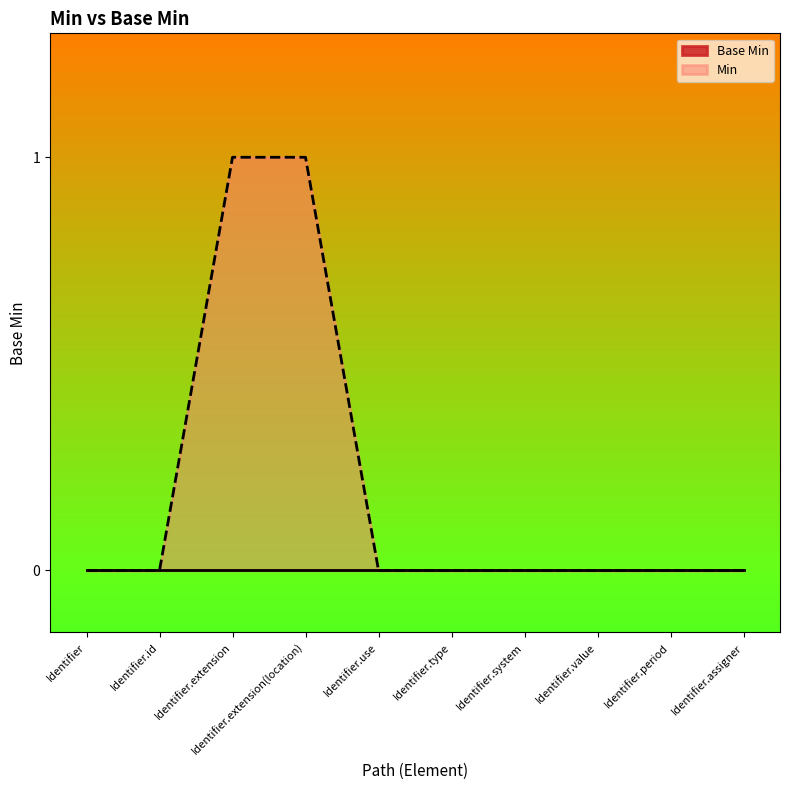

How many interior local peaks (higher than both neighbors) does the data have?

1